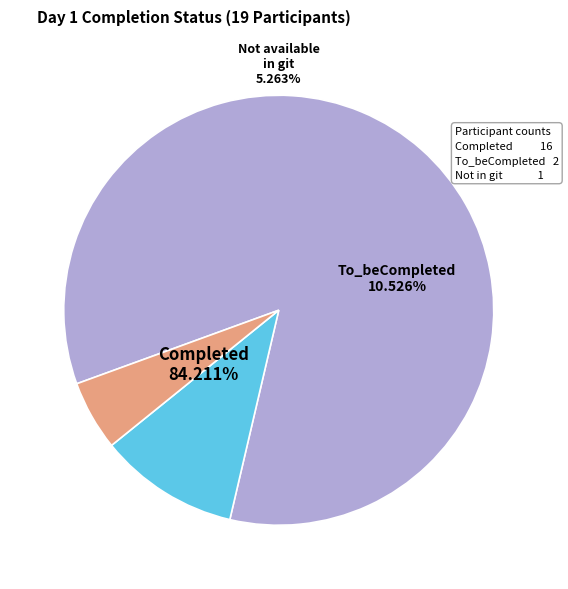

What percentage is NOT represented by Completed?

15.8%